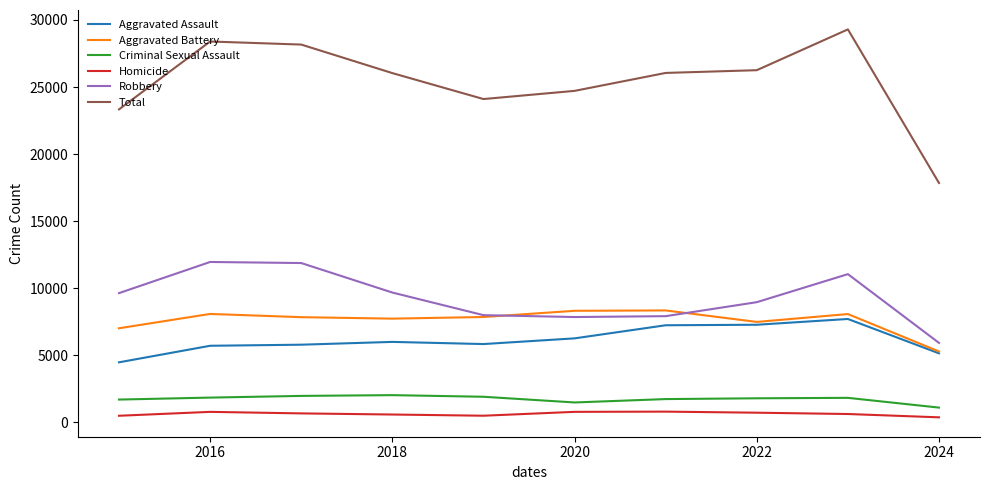

What is the smallest value displayed?

379